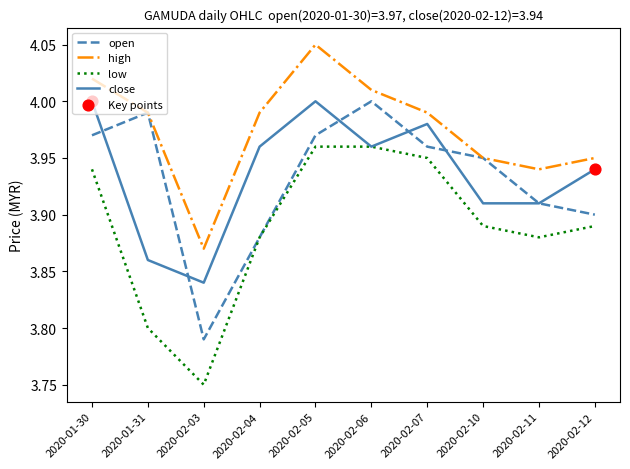

What is the total value across all series at 2020-02-12?

15.7